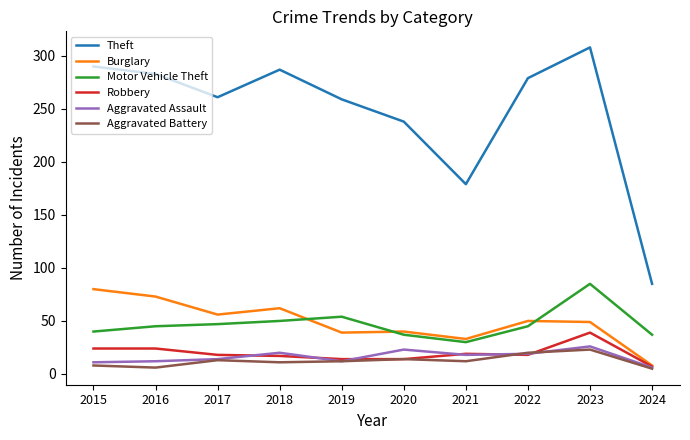

True or false: Theft and Aggravated Battery intersect in this chart.

False